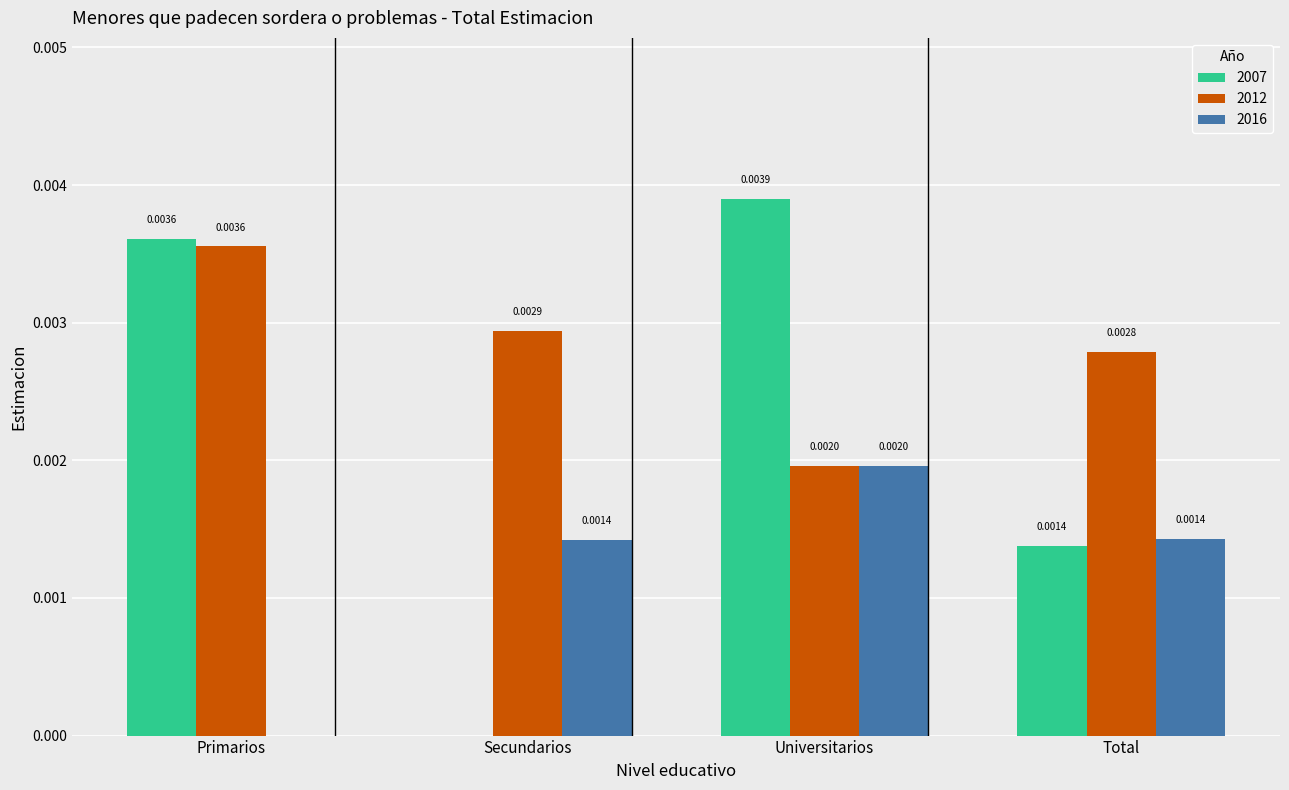

Between Primarios and Total, which series saw the biggest shift?

2007